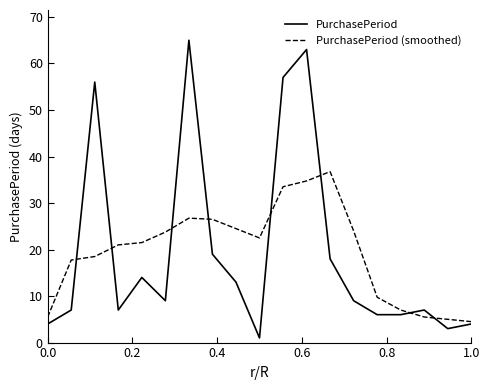

List the series in order of their peak value, highest first.

PurchasePeriod, PurchasePeriod (smoothed)